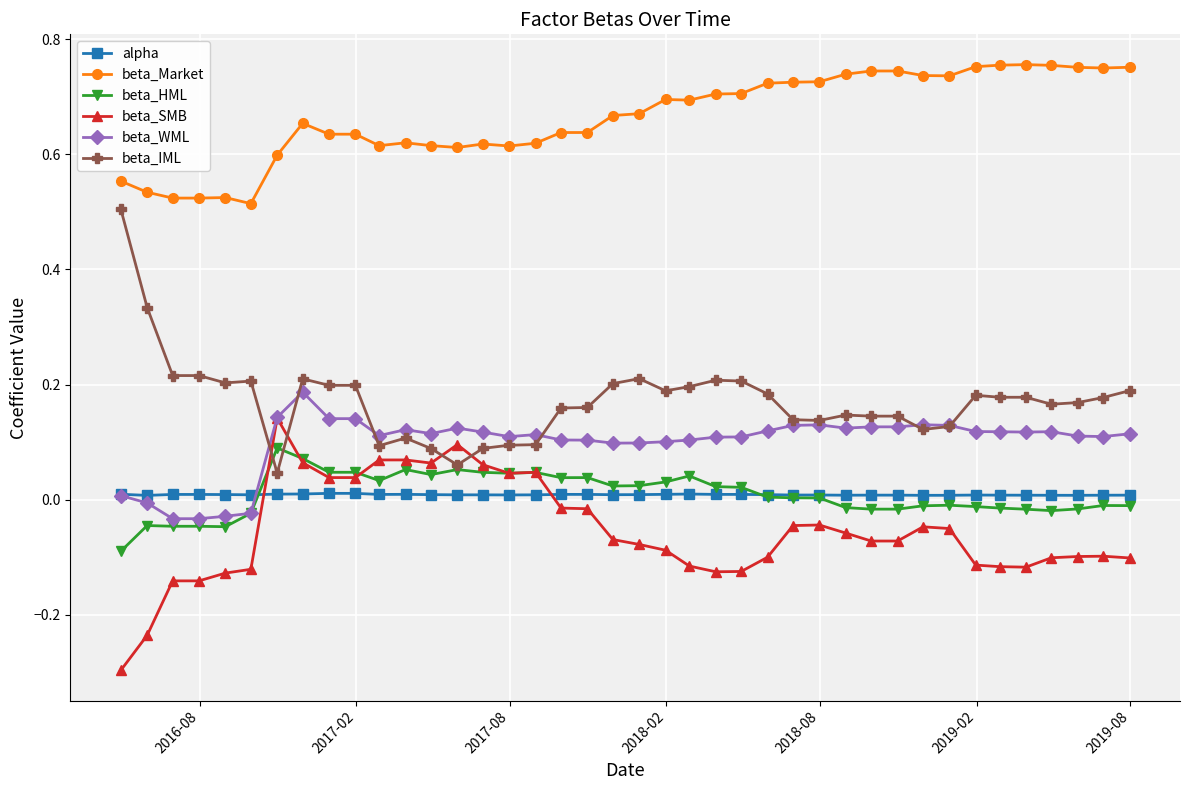

Which series ends up on top after the final intersection of beta_SMB and alpha?

alpha